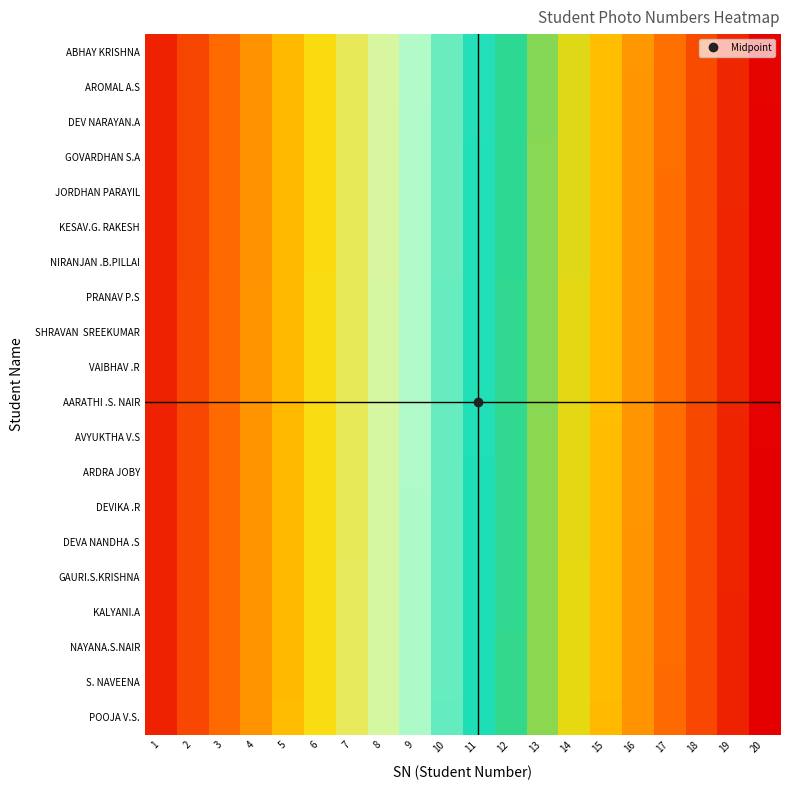

Rank the series at 12 from highest to lowest value.

POOJA V.S., S. NAVEENA, NAYANA.S.NAIR, KALYANI.A, GAURI.S.KRISHNA, DEVA NANDHA .S, DEVIKA .R, ARDRA JOBY, AVYUKTHA V.S, AARATHI .S. NAIR, VAIBHAV .R, SHRAVAN SREEKUMAR, PRANAV P.S, NIRANJAN .B.PILLAI, KESAV.G. RAKESH, JORDHAN PARAYIL, GOVARDHAN S.A, DEV NARAYAN.A, AROMAL A.S, ABHAY KRISHNA